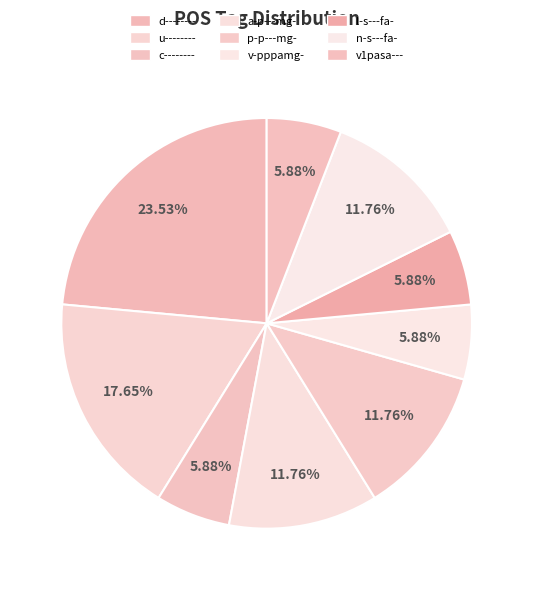

How many slices are in this pie chart?

9